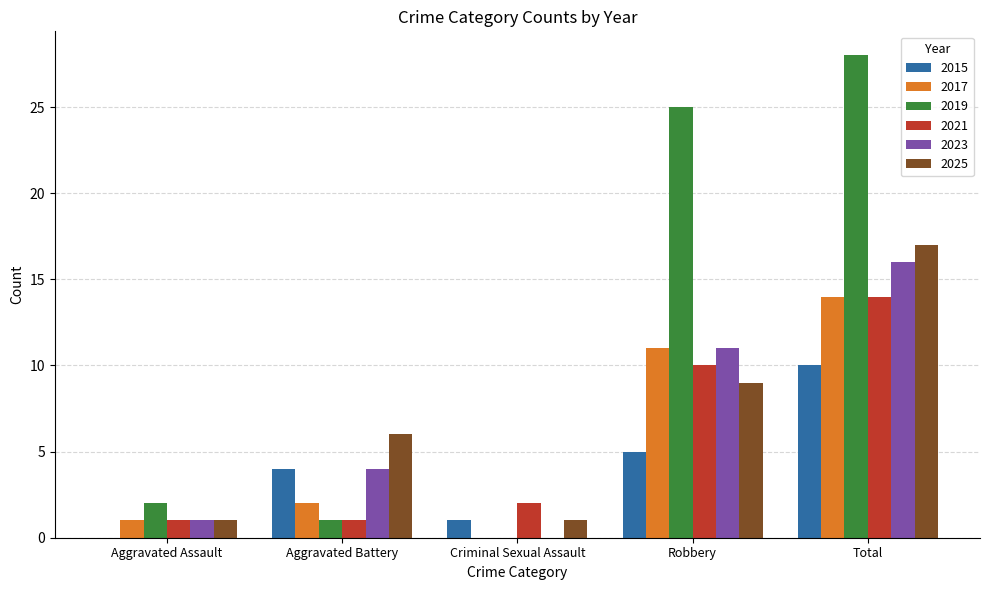

How many series are shown in this chart?

6